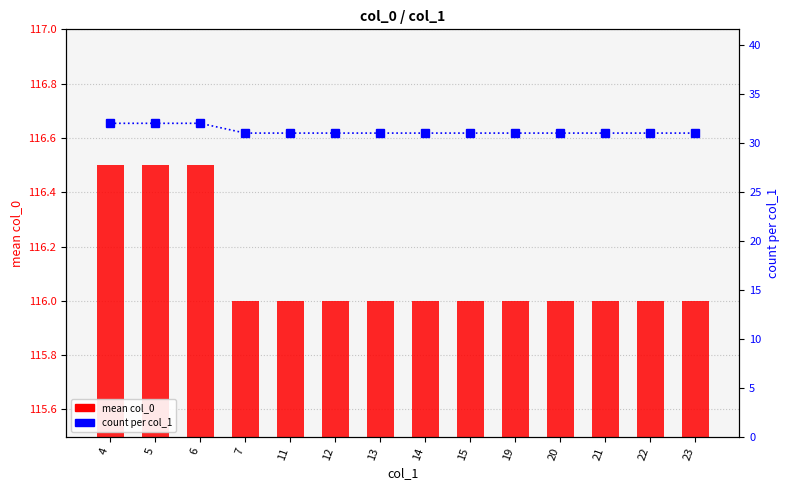

Which series changed the most between 11 and 14?

mean col_0